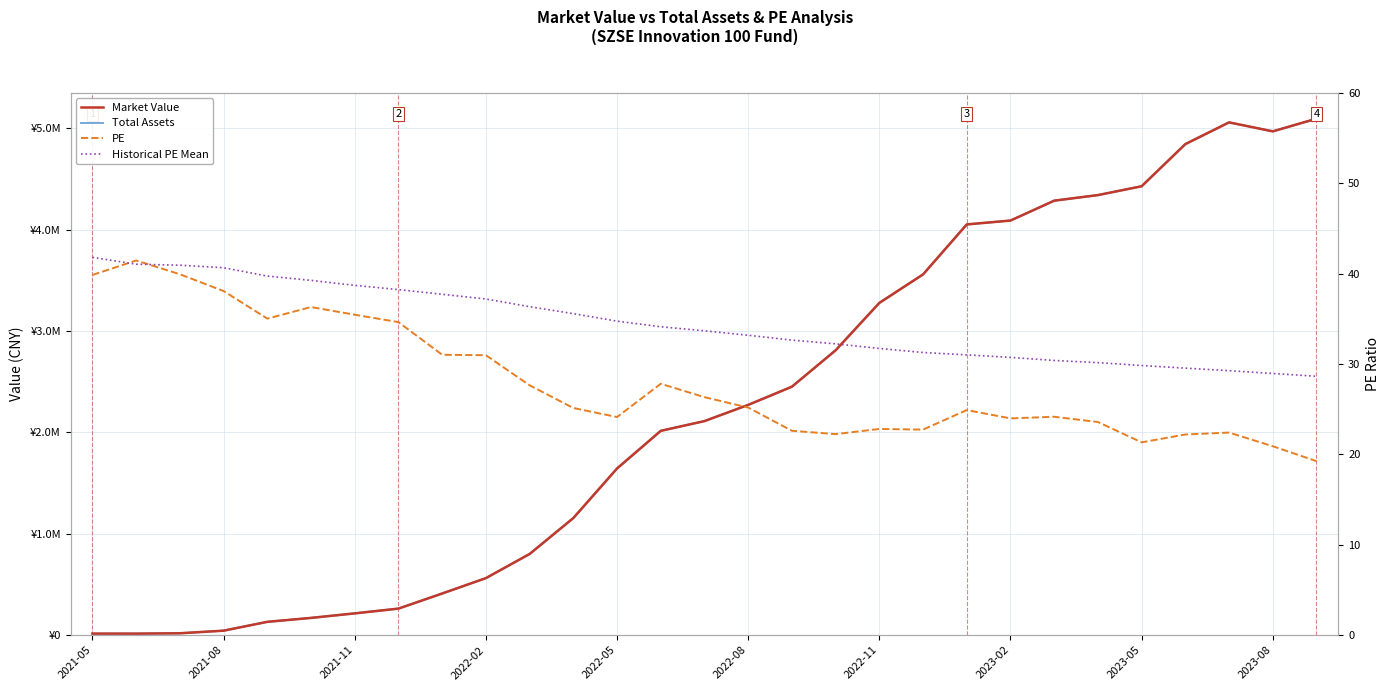

What is the value of the Total Assets point at the 24th from the left?

4342932.4